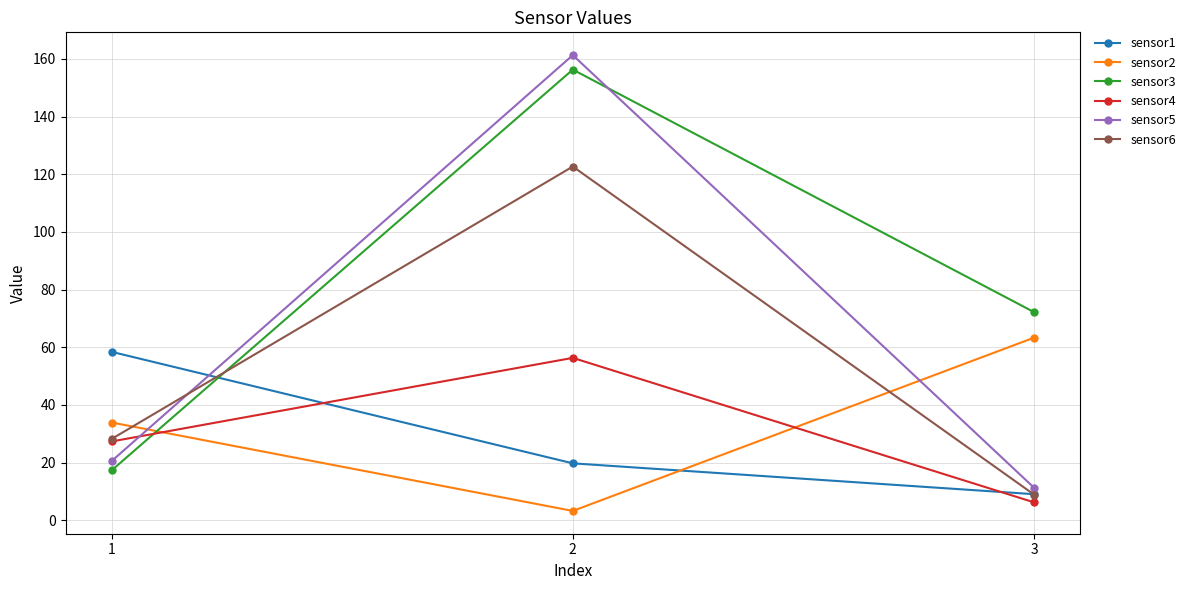

How many values in the sensor1 series are below 19?

1